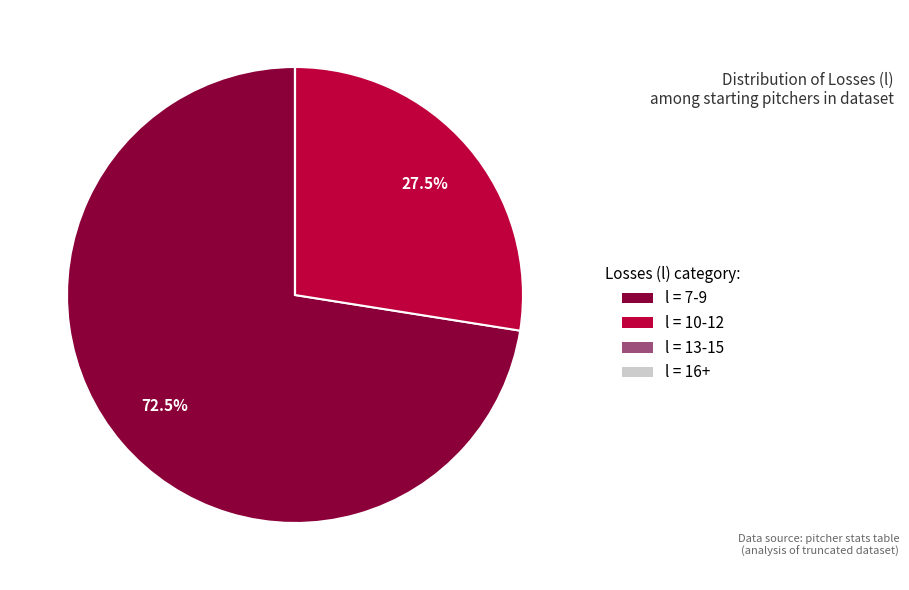

Is there any slice that represents more than half of the pie?

Yes